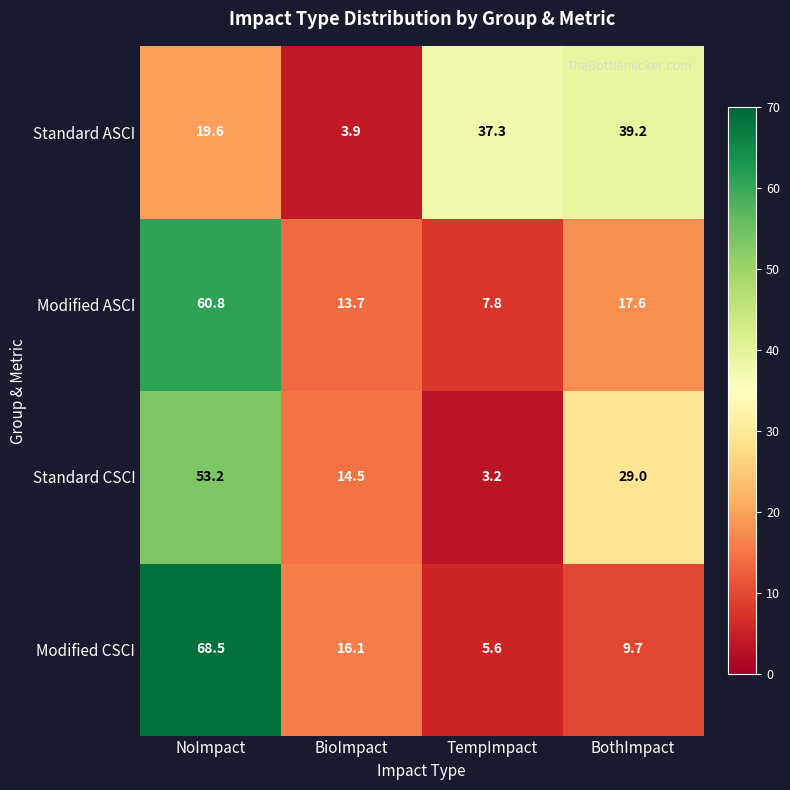

How many categories are shown in the chart?

4